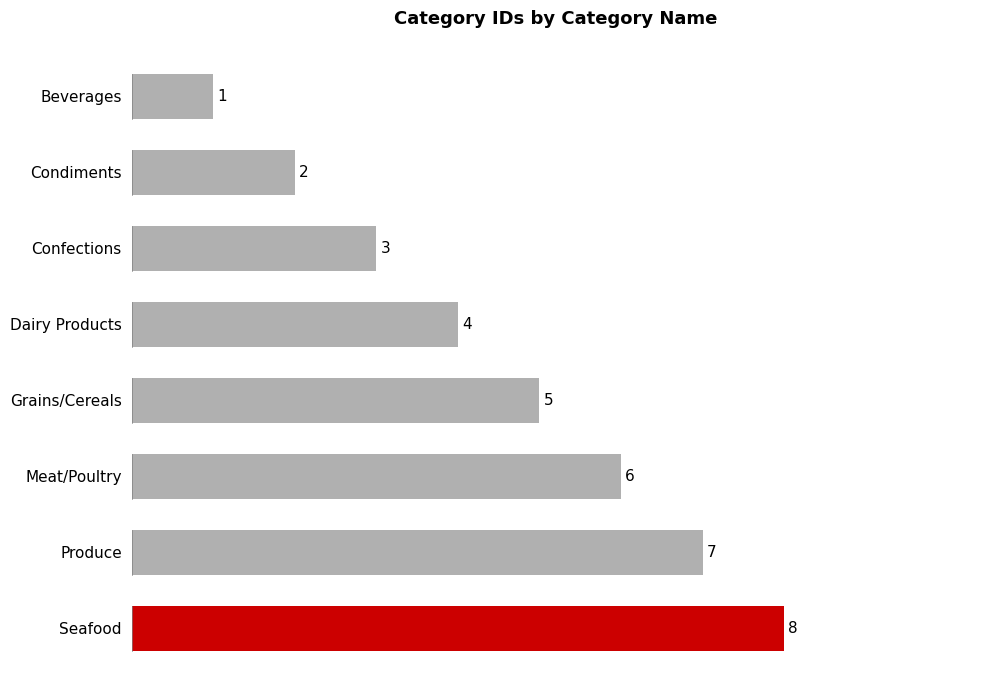

What is the minimum value shown in the chart?

1